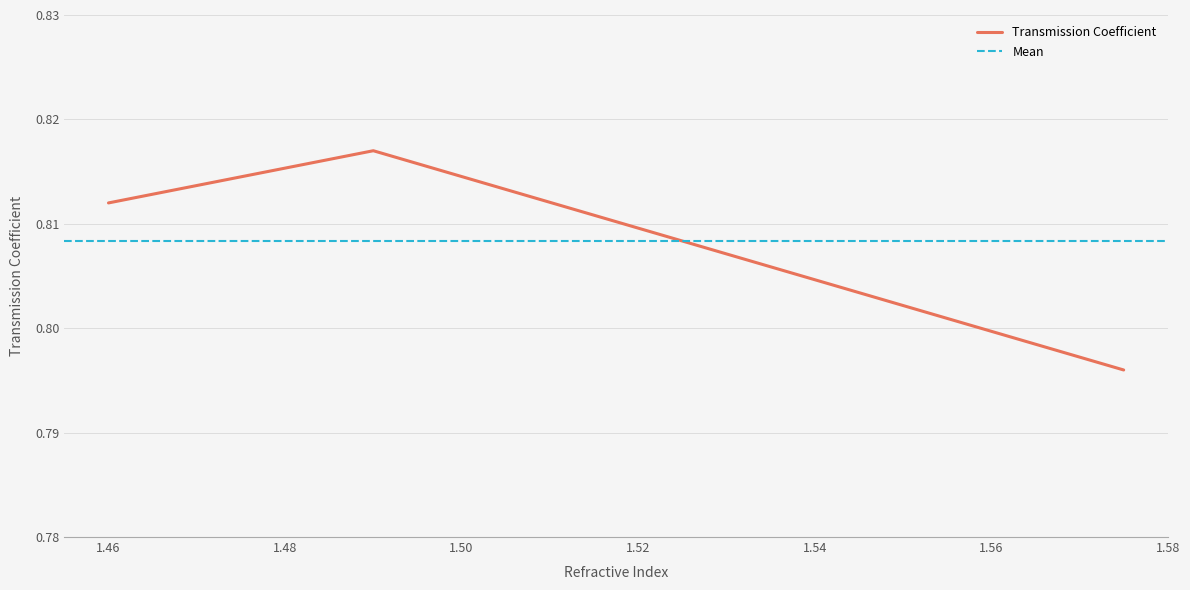

True or false: the data shows 0.4 at 1.46.

False